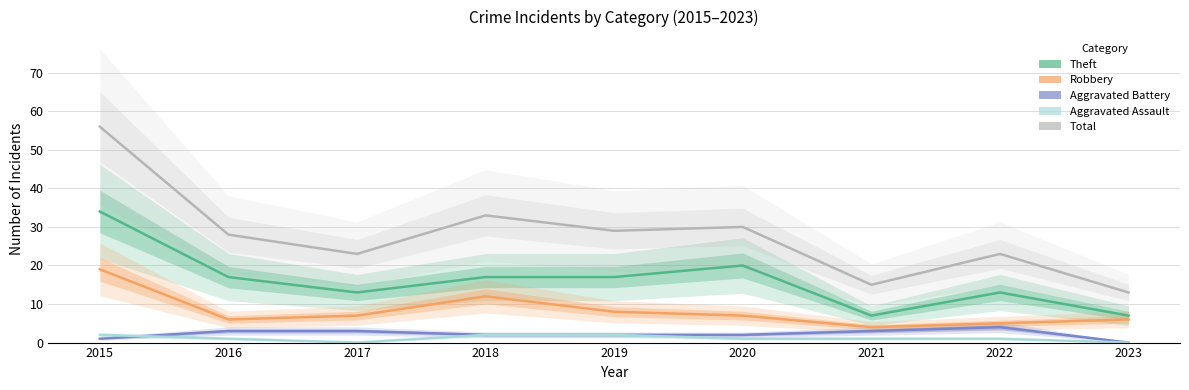

Between 2023 and 2017, which is larger?

2017